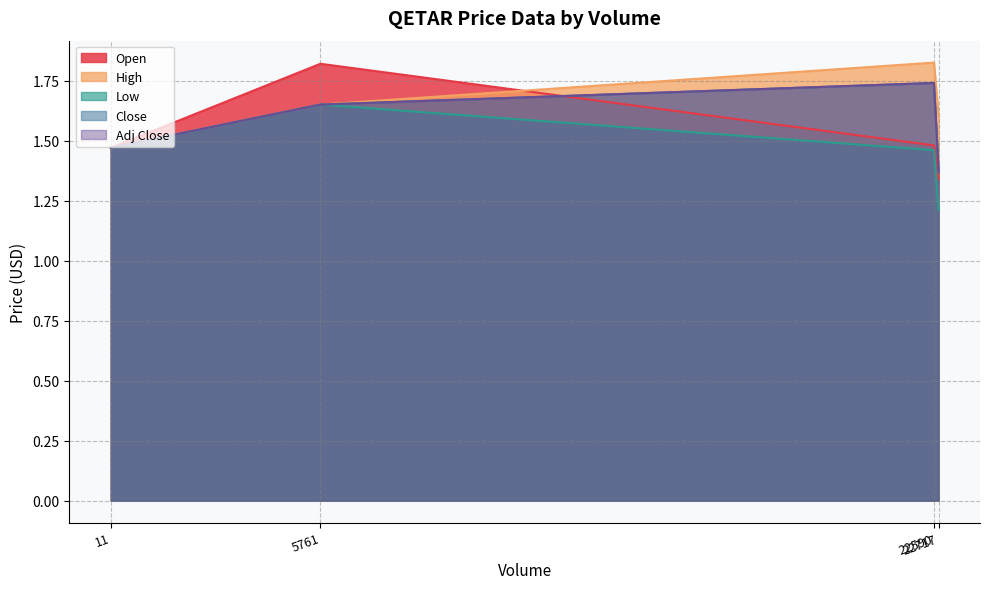

At which category is the sum across all series the highest?

2025-08-14